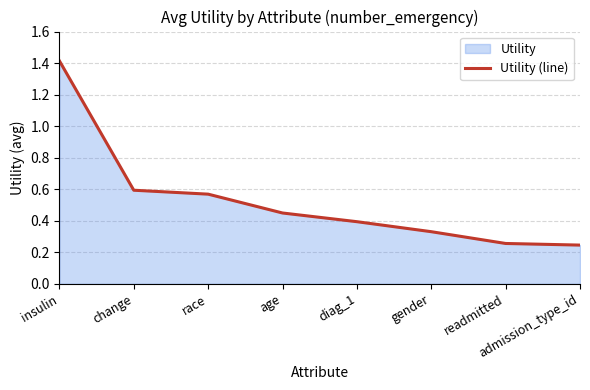

Does the chart have visible grid lines?

Yes